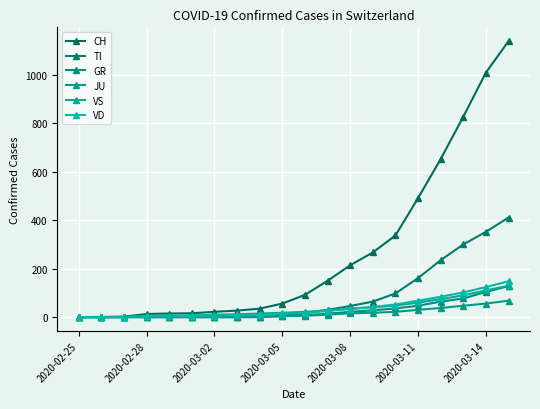

How many values in the CH series are below 92?

10